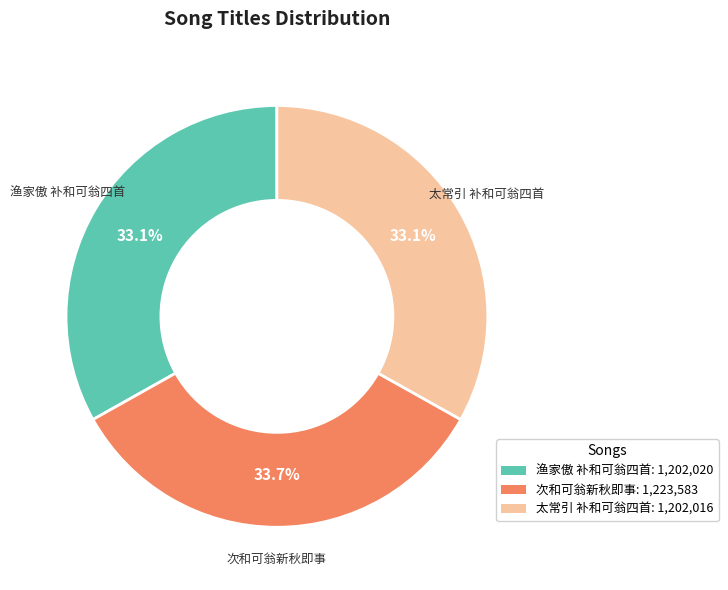

To the nearest percent, what is the combined percentage of 次和可翁新秋即事 and 渔家傲 补和可翁四首?

67%